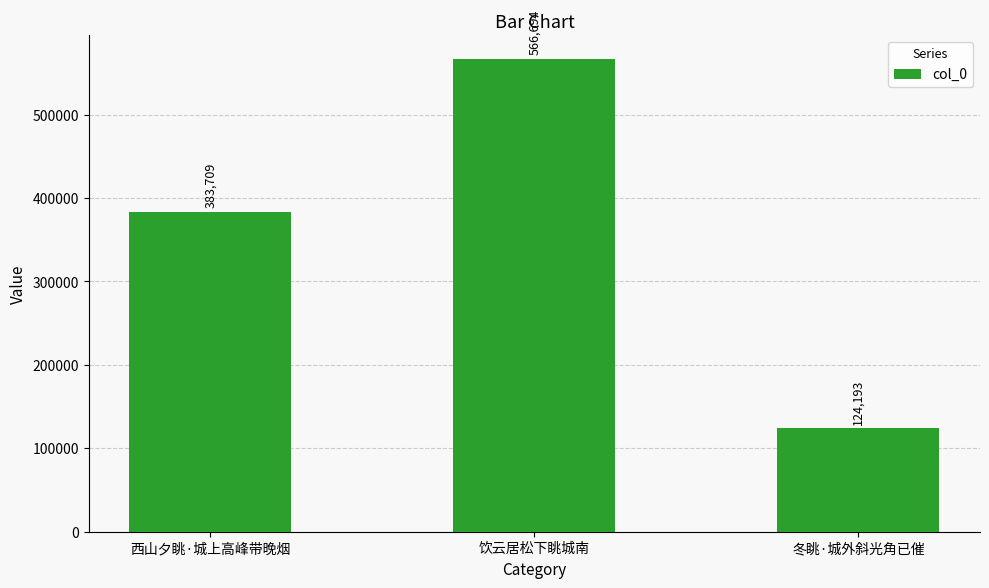

The chart shows a value of 688460 at 西山夕眺·城上高峰带晚烟. True or false?

False